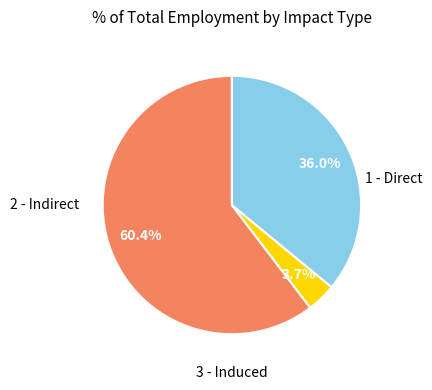

Does any single category account for the majority?

Yes